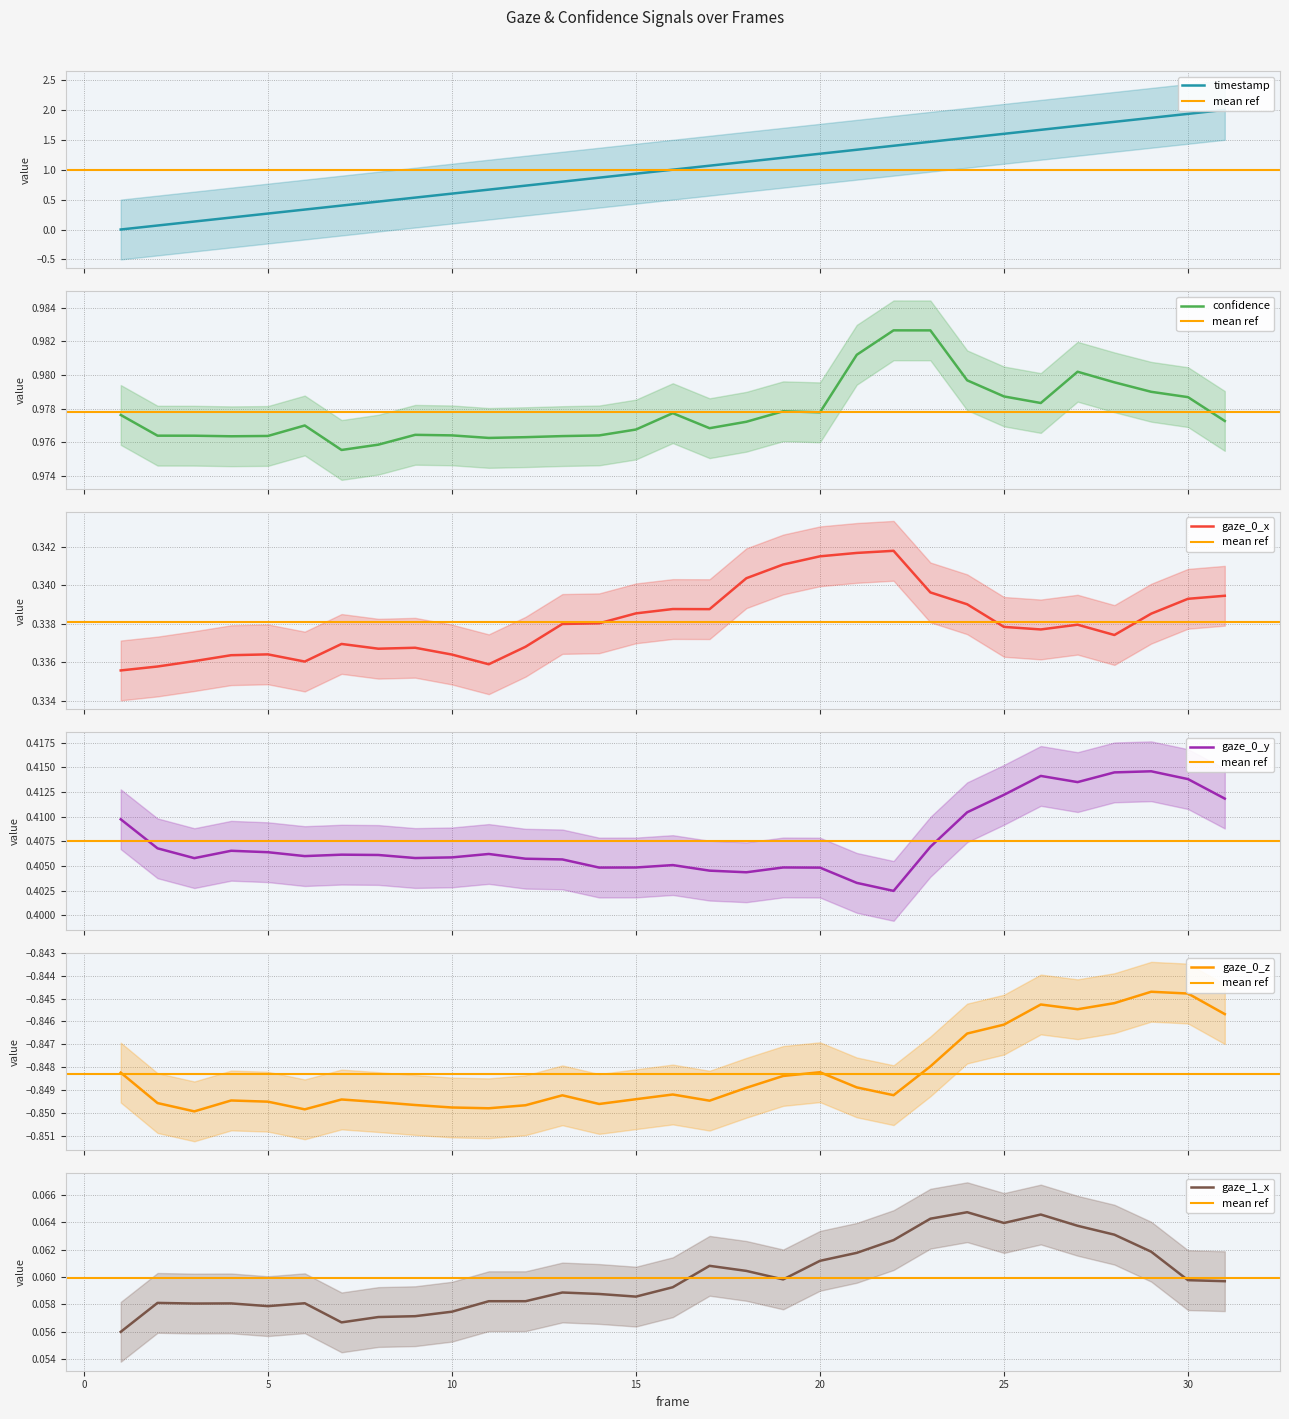

How many data points does each series have?

31